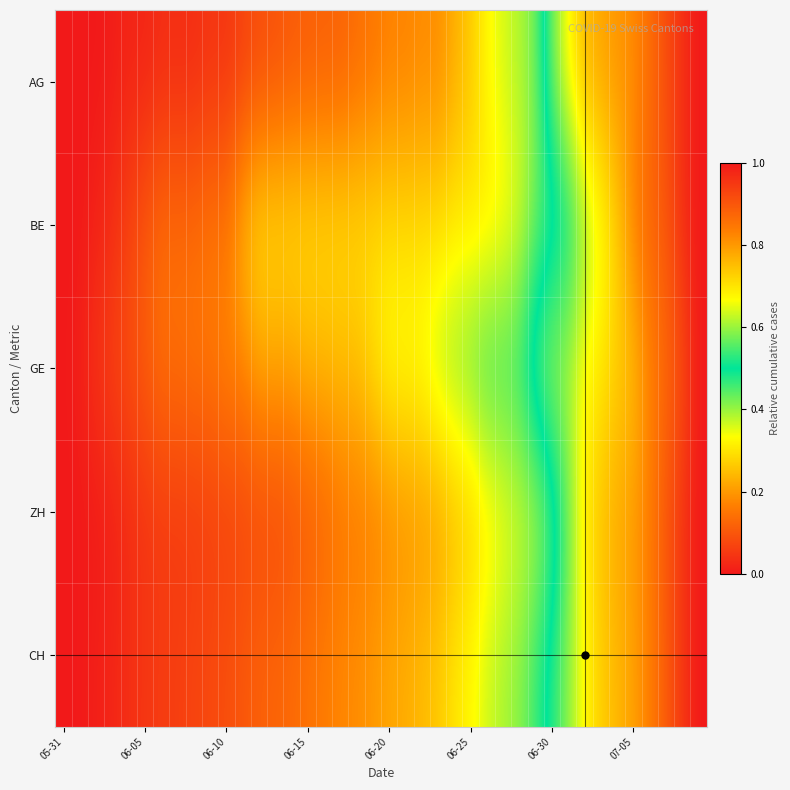

How many categories are shown in the chart?

40